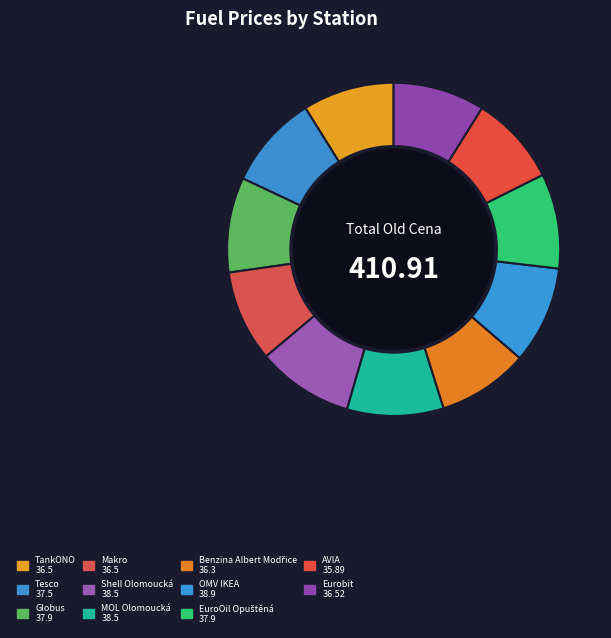

The Makro slice represents 1% of the pie. True or false?

False